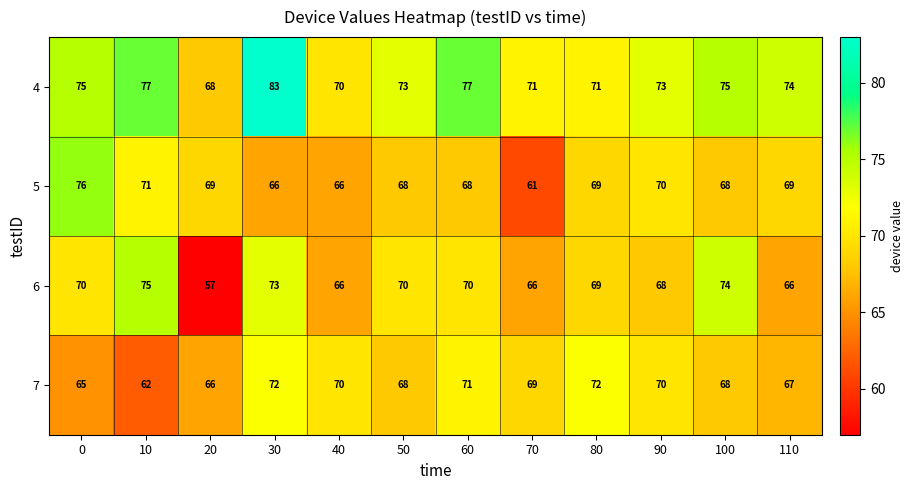

Rank the series by their maximum value, from highest to lowest.

4, 5, 6, 7